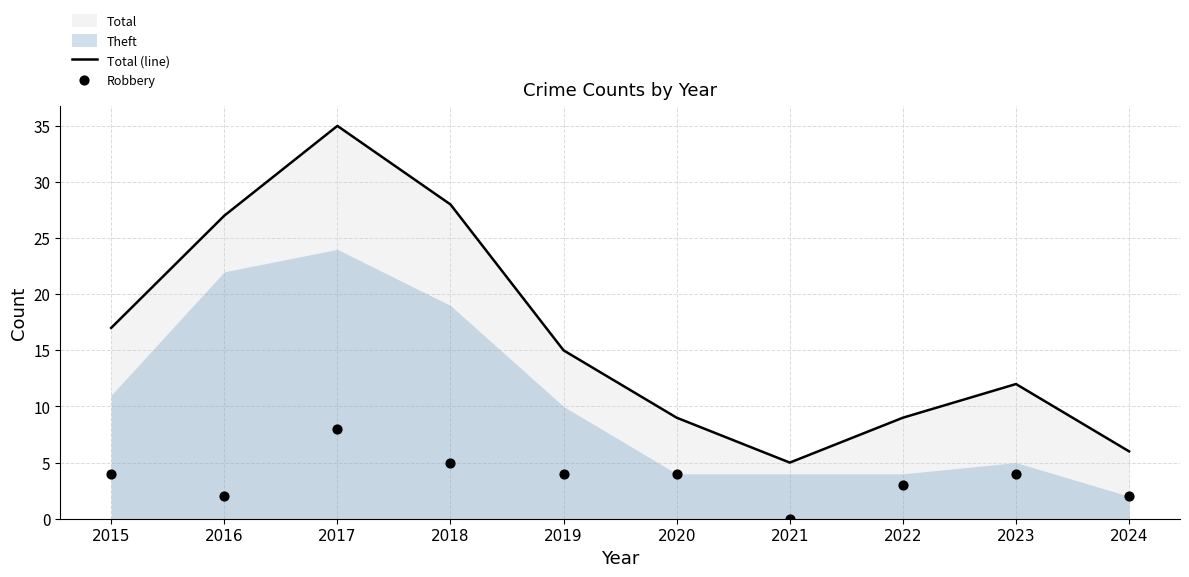

Is it true that Total (line) equals 15 at 2019?

True